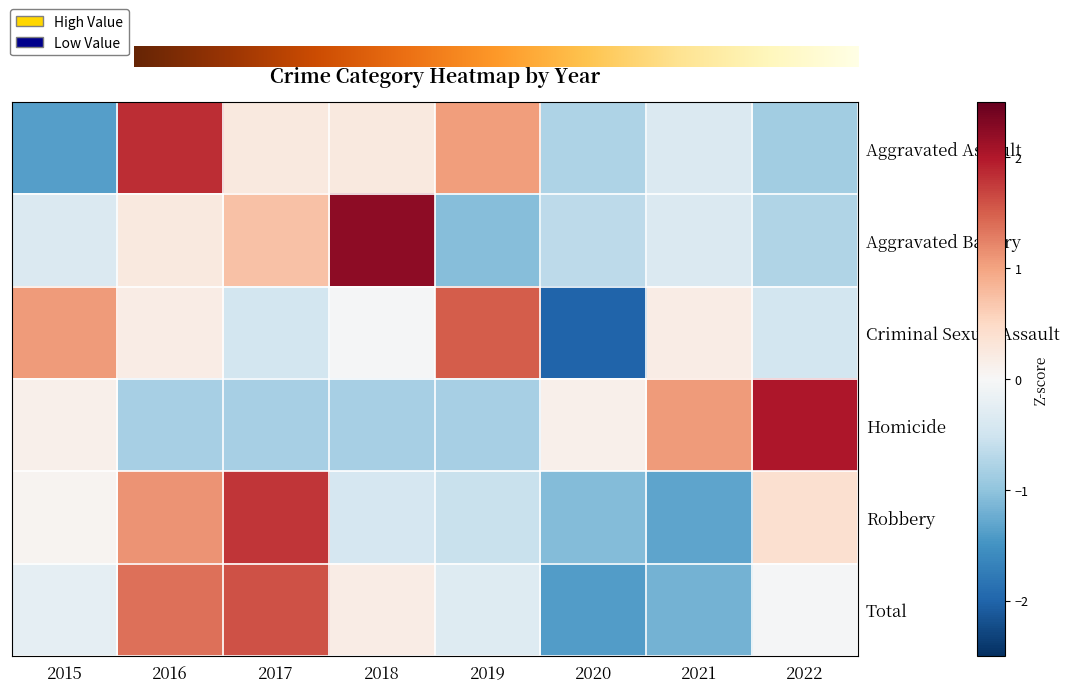

How many data points in Aggravated Battery are above 0?

3